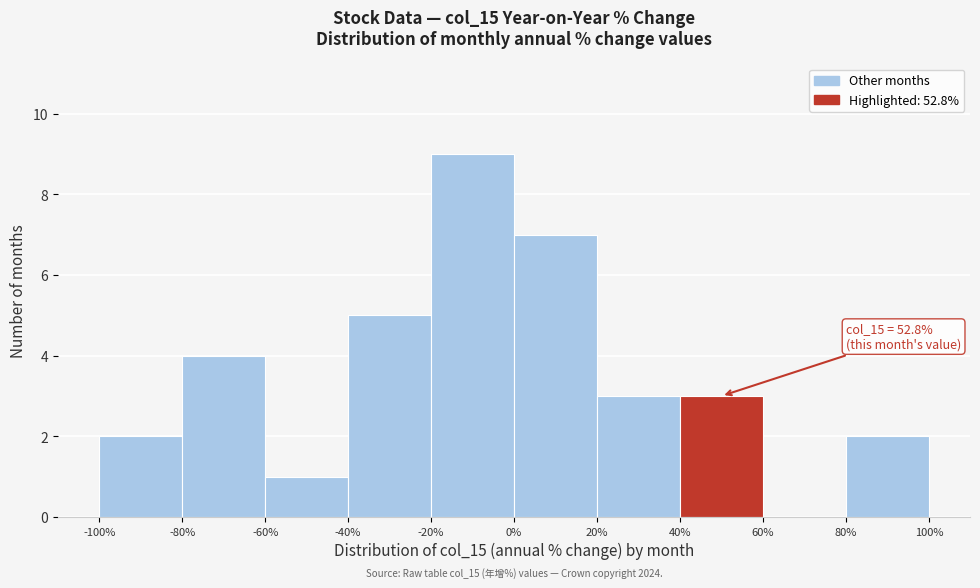

Which range on the x-axis has the tallest bar?

-20% to 0%